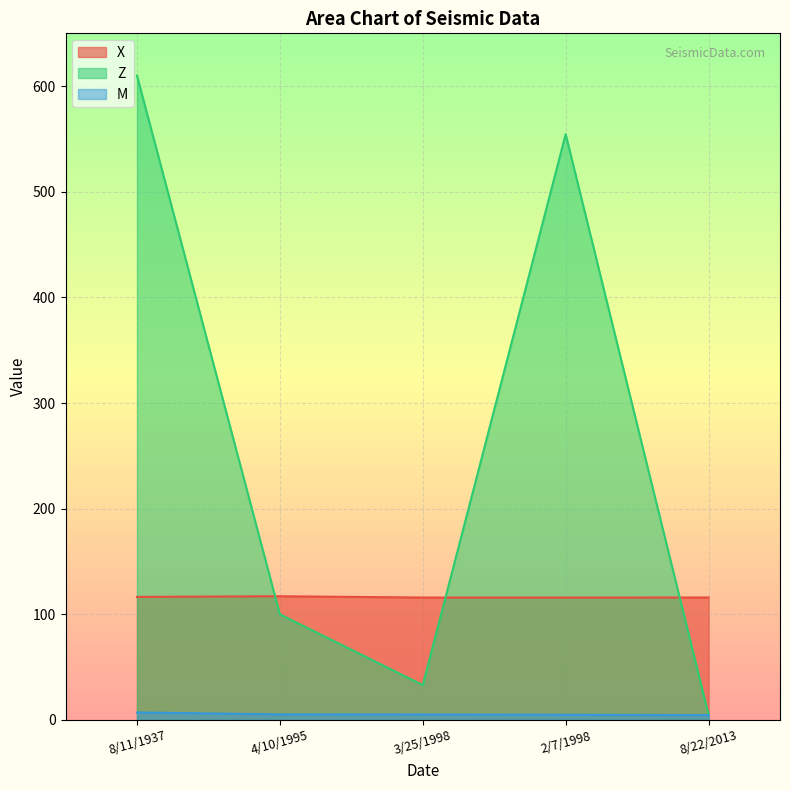

At how many categories does at least one series exceed 388?

2